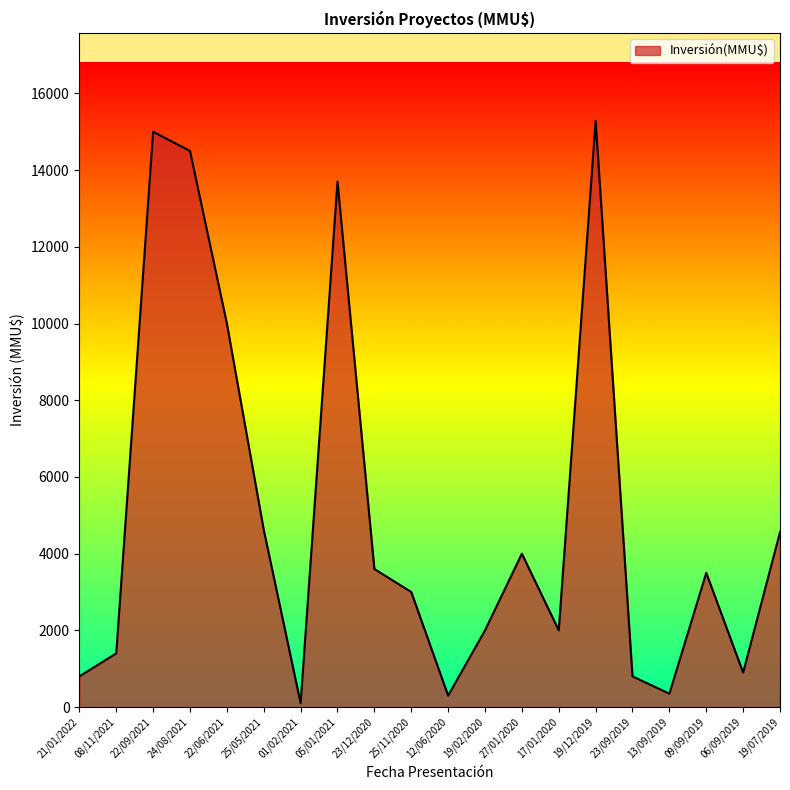

Where does the data first go above 3500?

22/09/2021